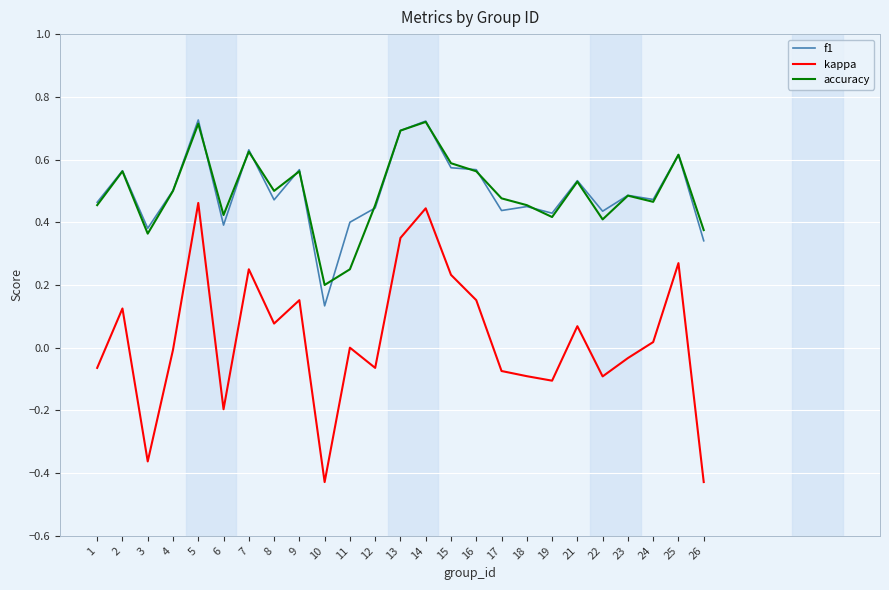

How many interior local valleys does the accuracy series have?

7